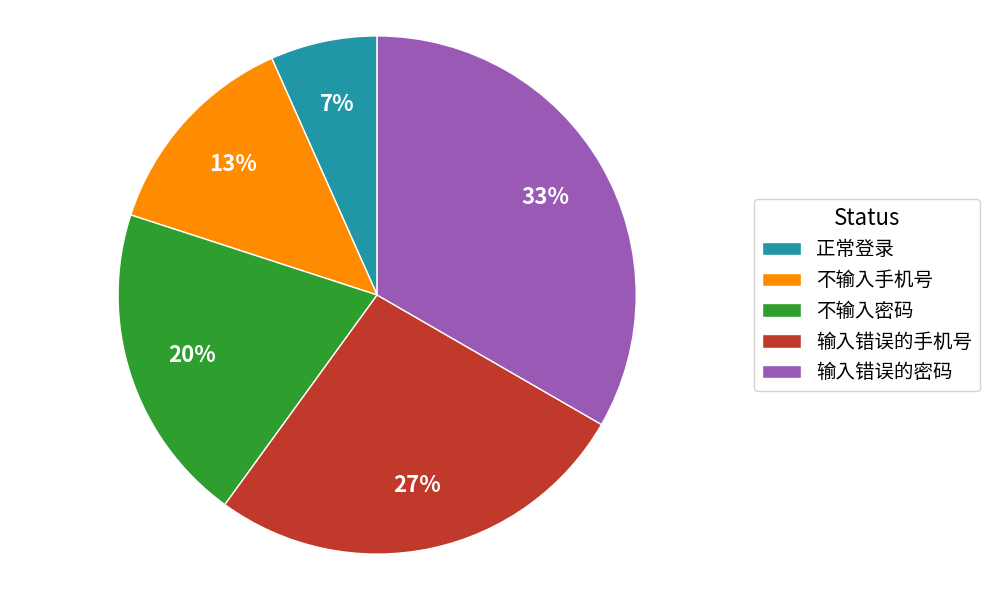

Which slice is the largest?

输入错误的密码